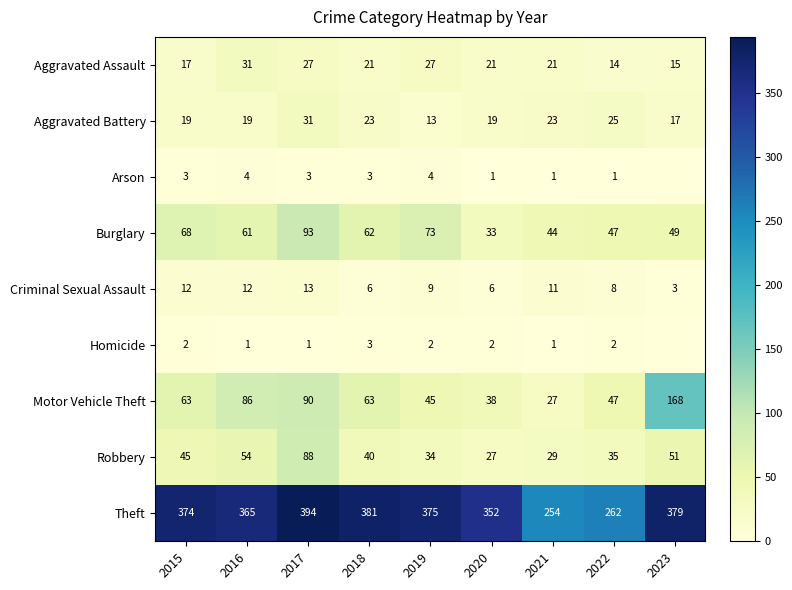

What is the difference between the highest and lowest values at 2015?

372